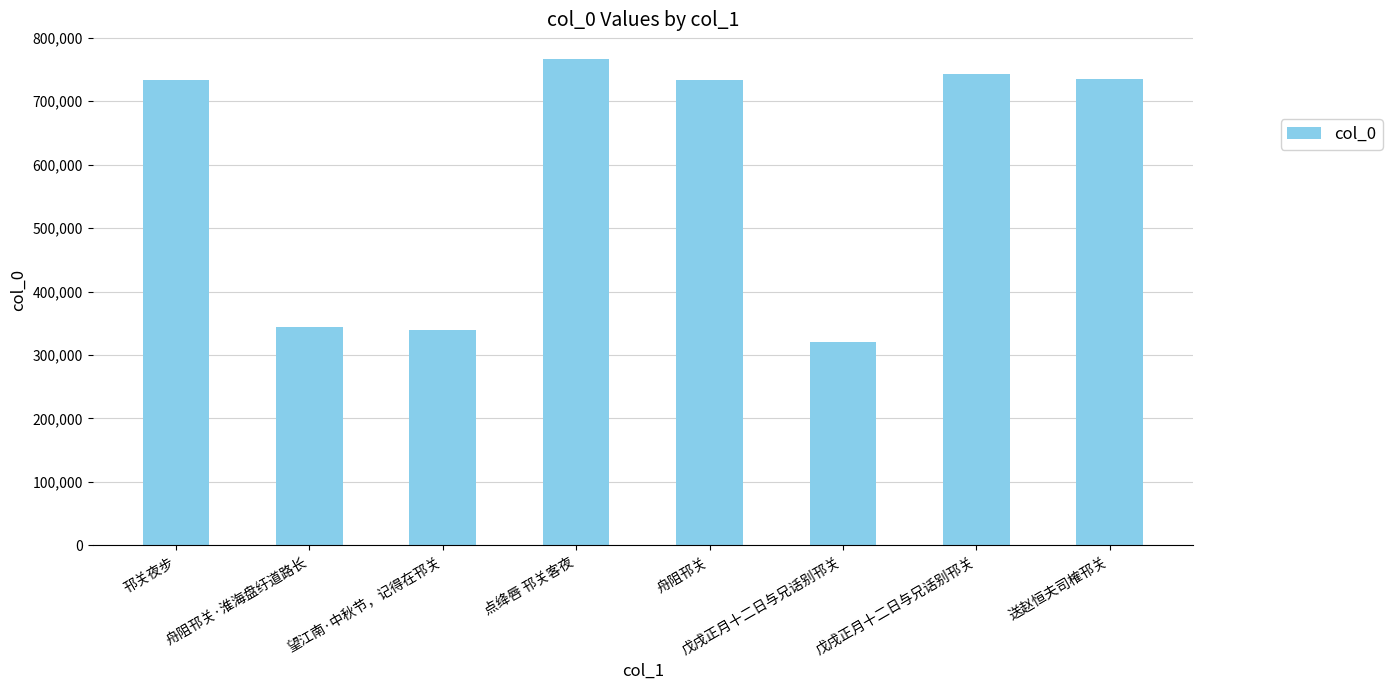

What is the change in value from 舟阻邗关 to 戊戌正月十二日与兄话别邗关?

+9481